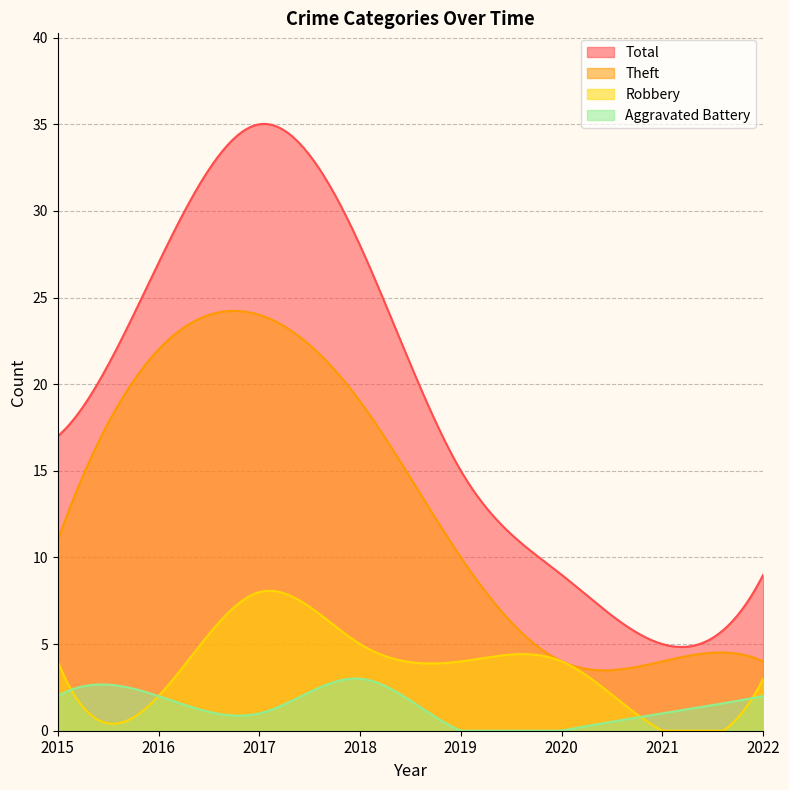

The Aggravated Battery series shows 1 at 2017. True or false?

False